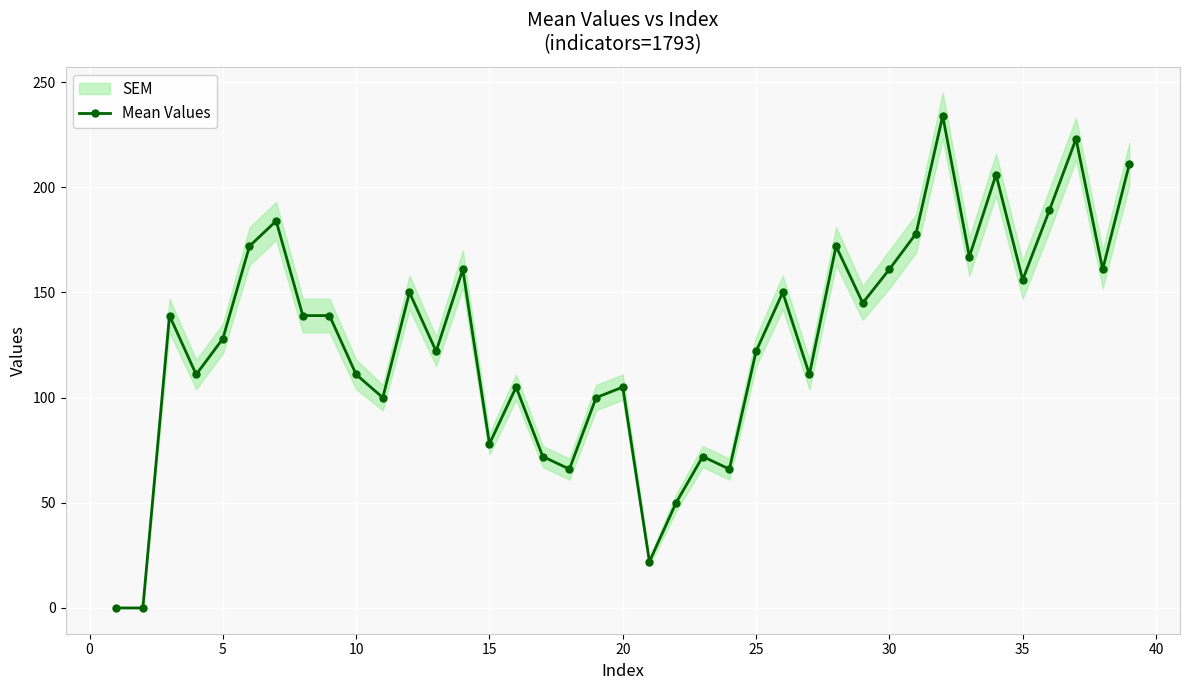

What is the difference between the second highest and minimum values?

223